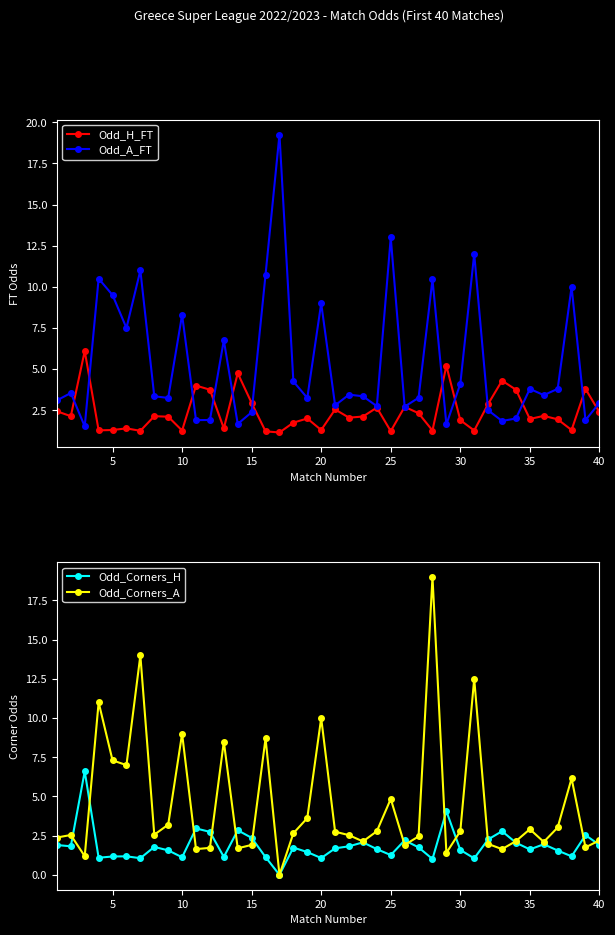

How many interior local valleys does the Odd_A_FT series have?

13